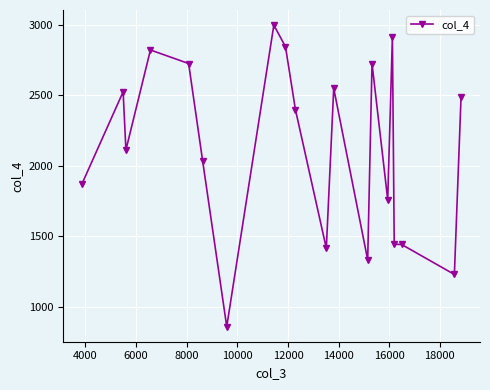

What is the smallest value displayed?

861.3